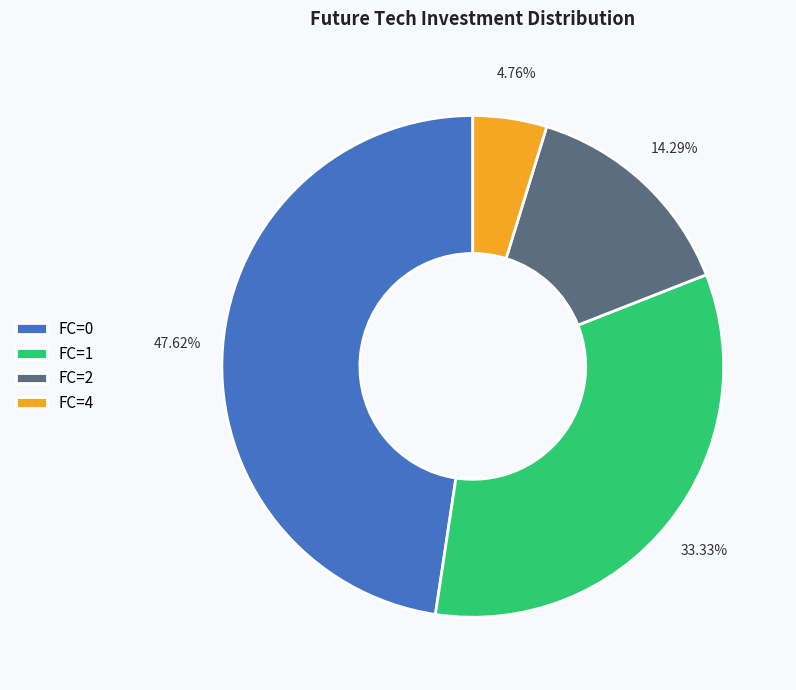

Count the number of slices in the pie.

4